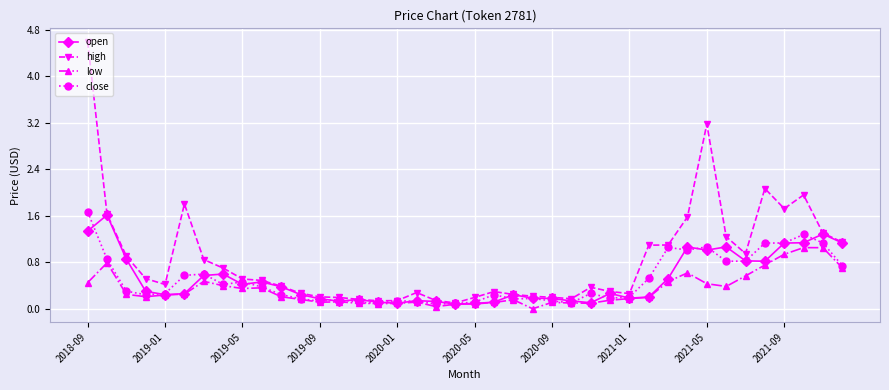

Which series has the largest total across all categories?

high